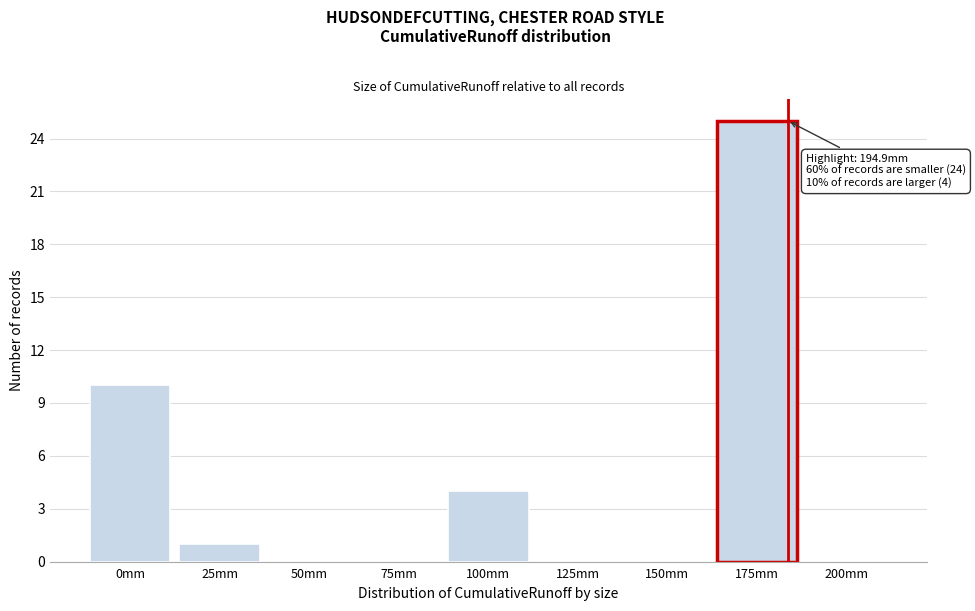

Reading right to left, transcribe all the data shown in this chart.

200mm=0	175mm=25	150mm=0	125mm=0	100mm=4	75mm=0	50mm=0	25mm=1	0mm=10